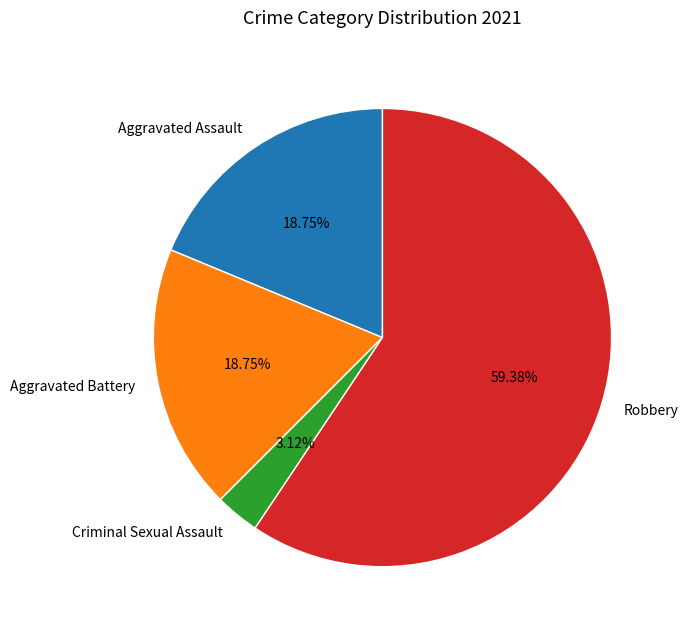

True or false: Robbery accounts for 47% of the total.

False